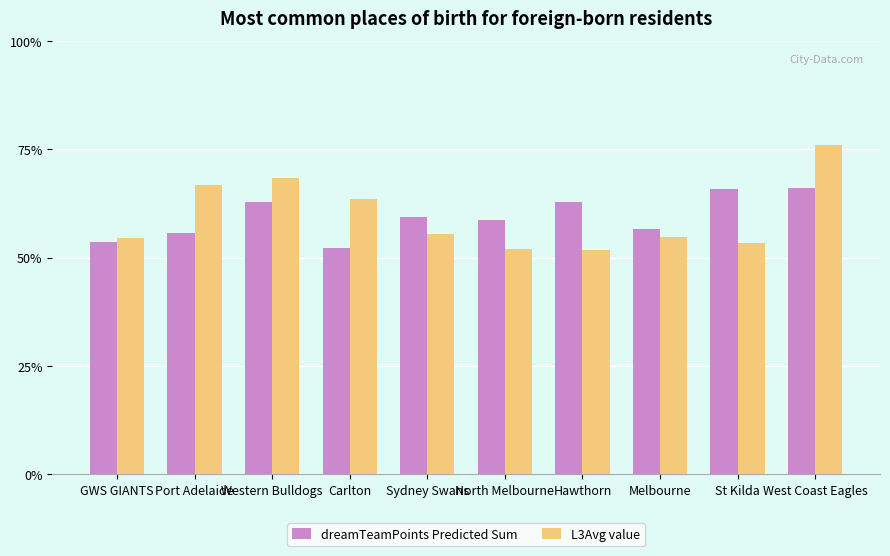

What position from the right is West Coast Eagles?

1